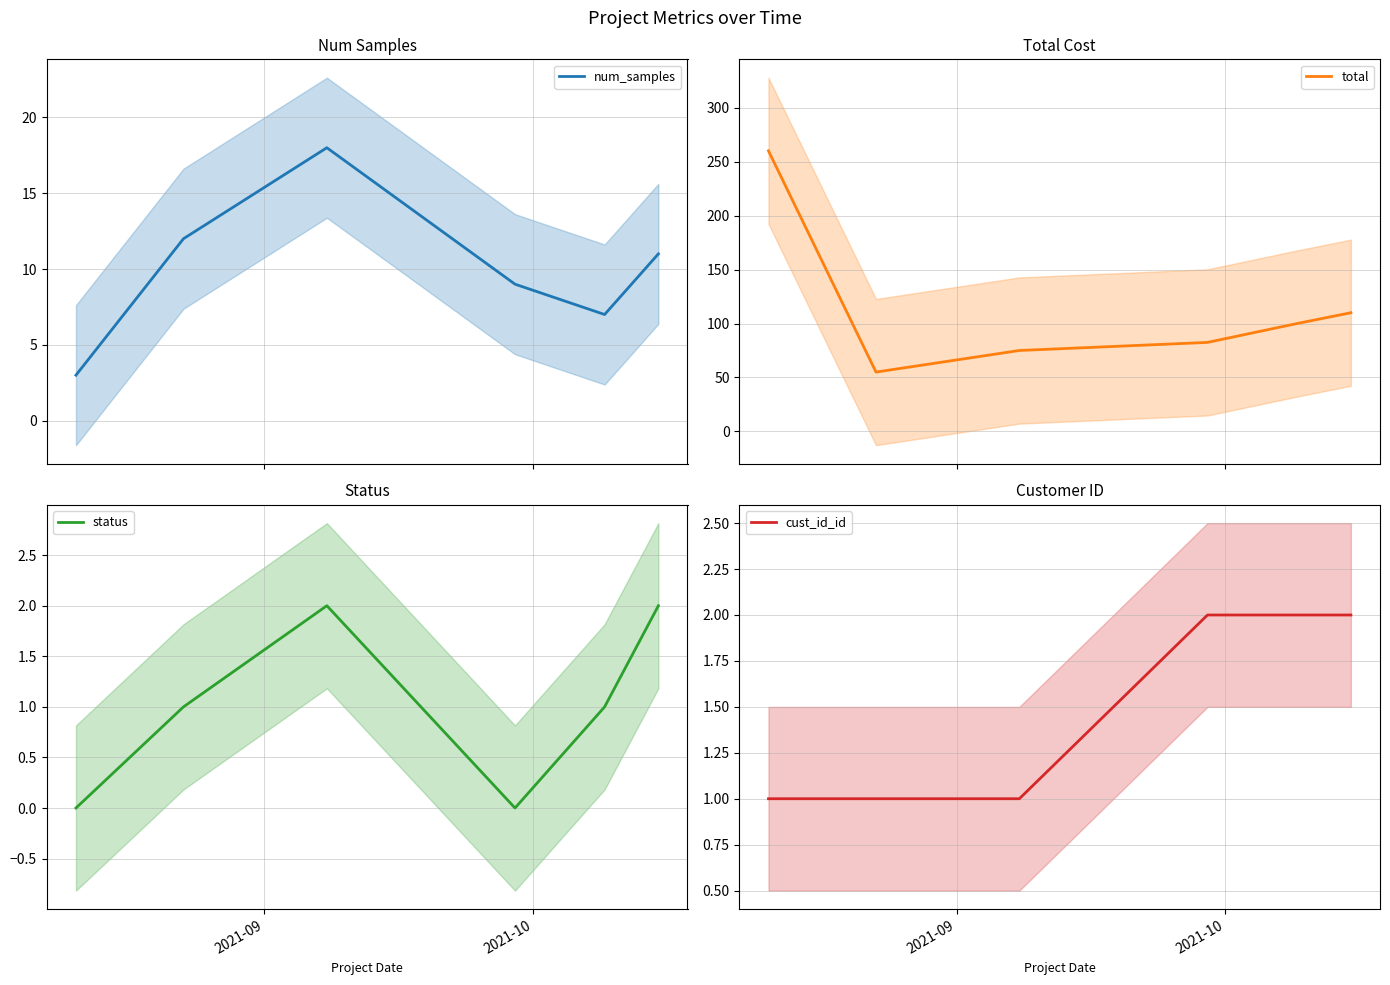

True or false: total and num_samples cross at least once.

False